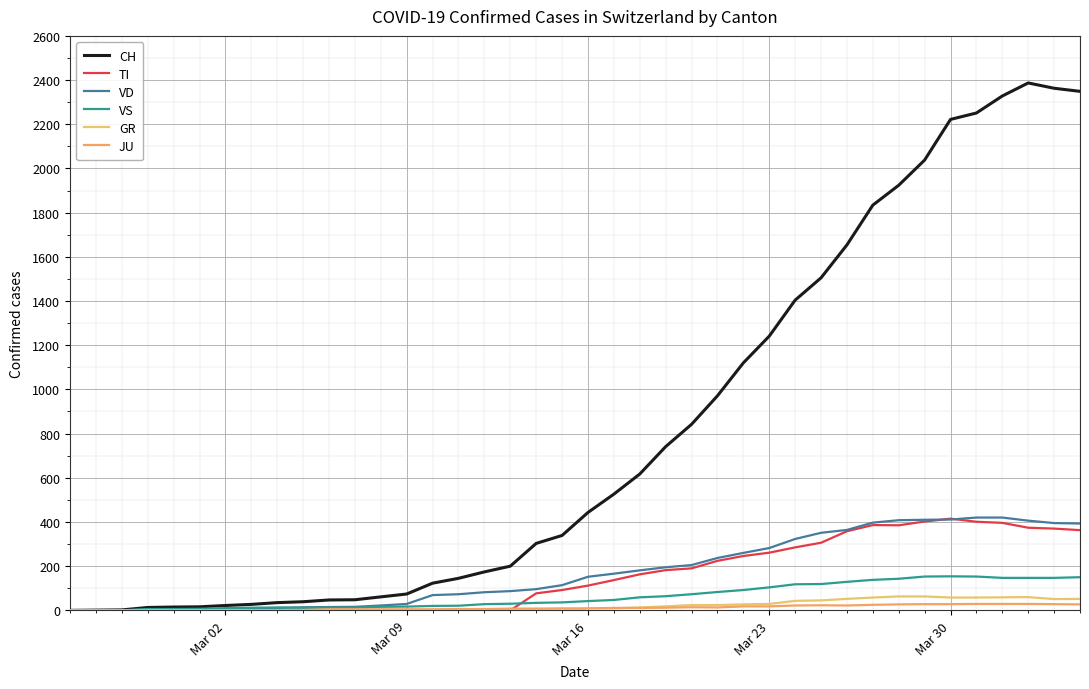

True or false: VS has more than 2 points higher than both neighbors.

False